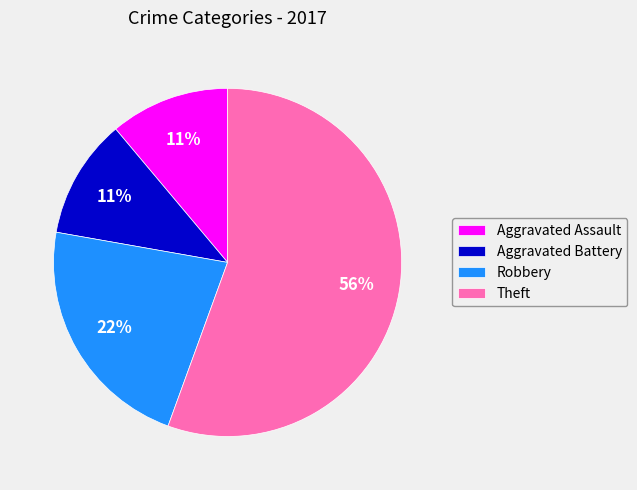

What percentage is the Aggravated Battery slice, to the nearest percent?

11%